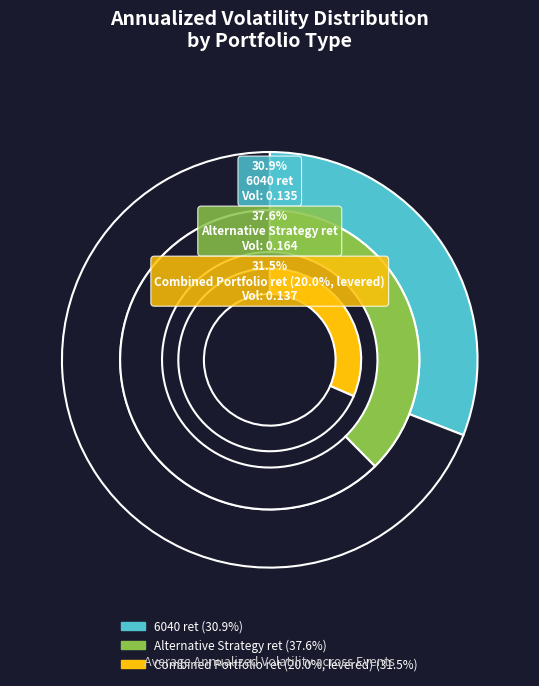

Is 4 the majority of the pie?

No